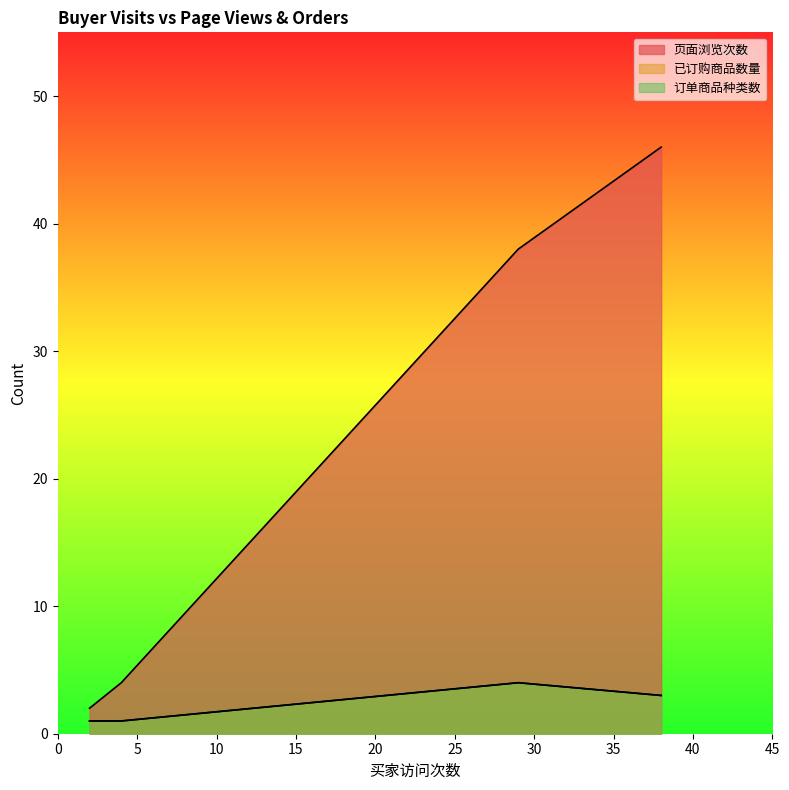

True or false: 页面浏览次数 and 订单商品种类数 cross at least once.

False